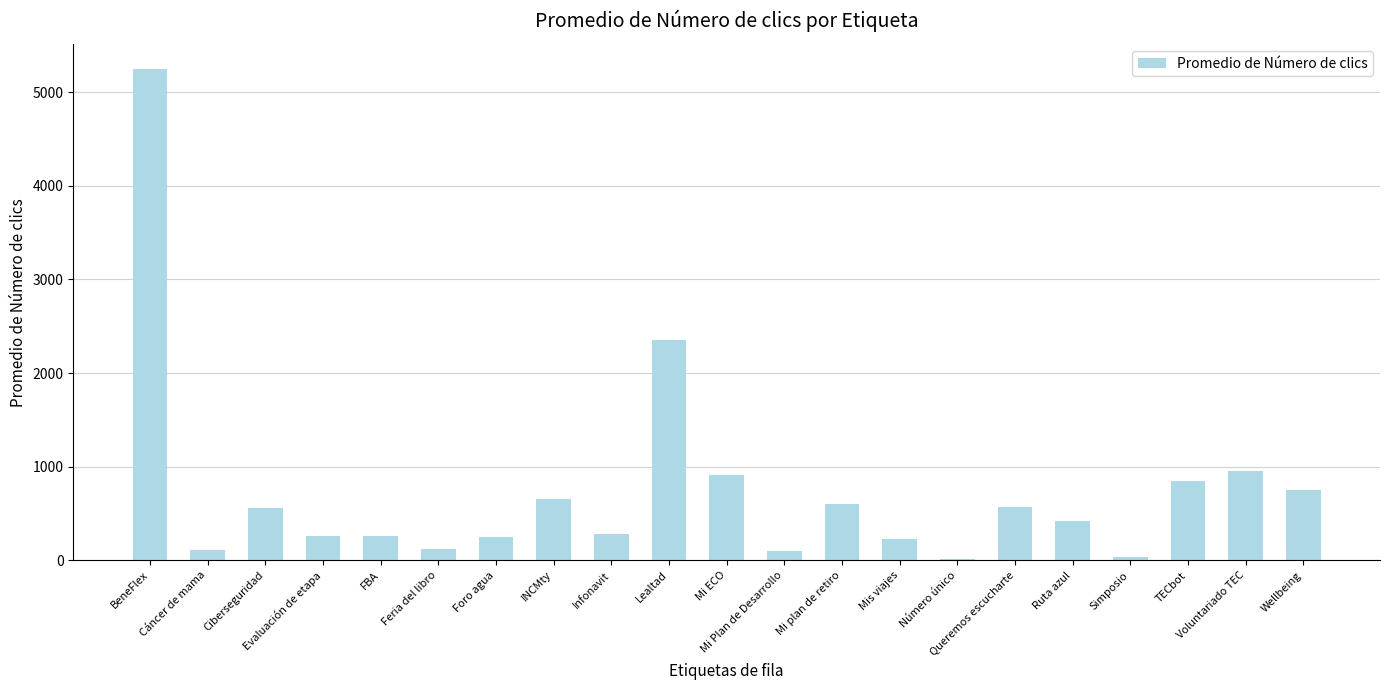

What is the maximum value shown in the chart?

5251.0